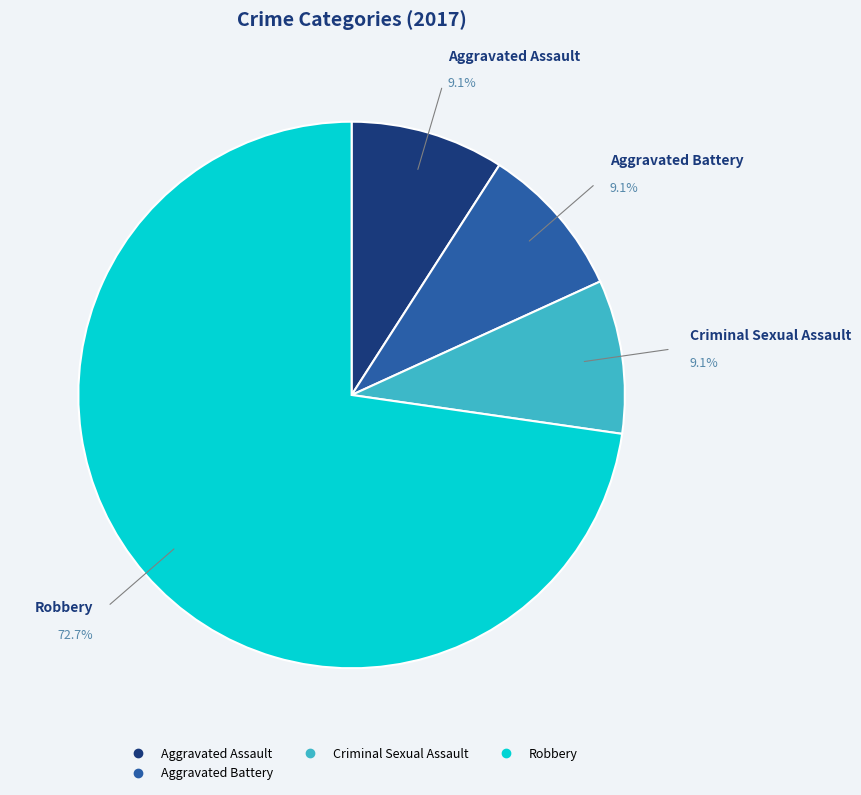

Is there a majority slice in this chart?

Yes